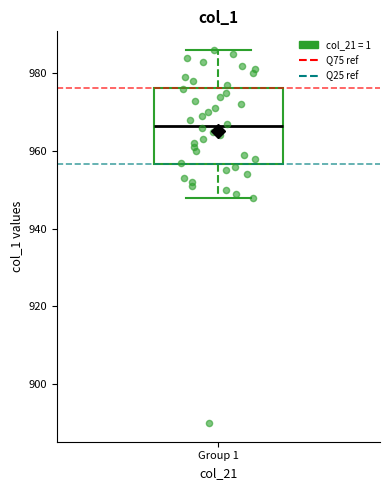

Read this box plot against the y-axis: the position of the median line, the range covered by the box, and the ends of both whiskers. The values are not printed on the chart, so give them approximately, as read against the axis.

median 966, box 956 to 976, whiskers 948 to 986